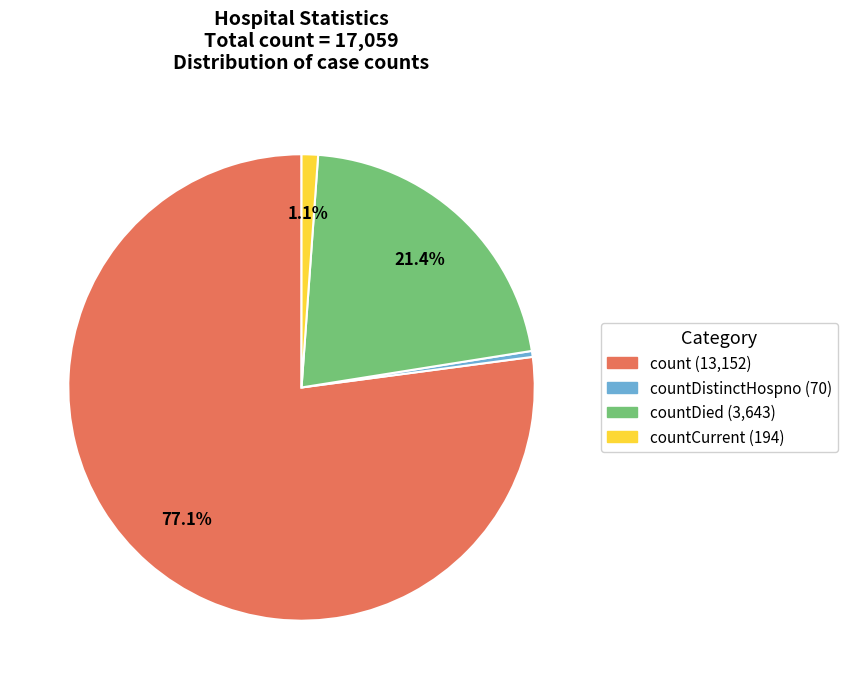

Is there any slice that represents more than half of the pie?

Yes